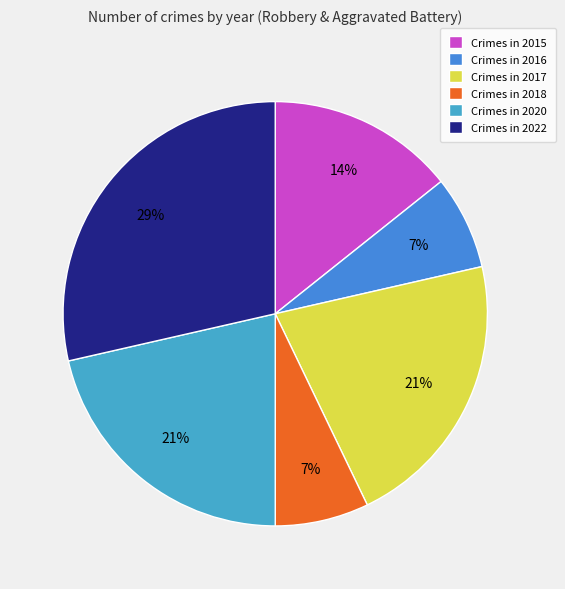

Which slice is the largest?

Crimes in 2022